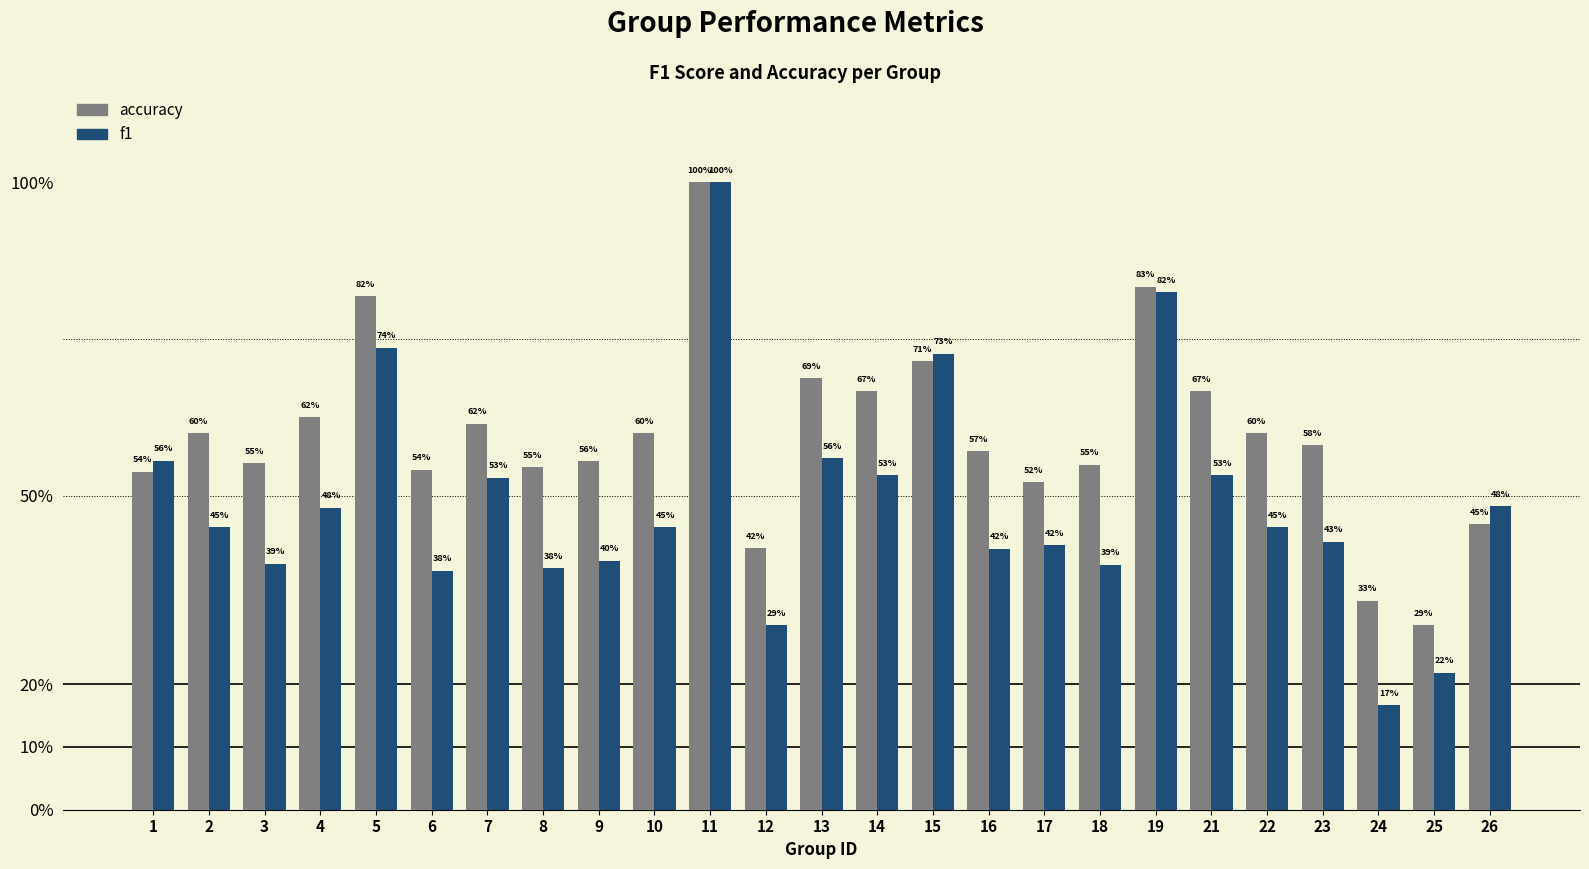

Are the bars grouped side by side (vs. stacked)?

Yes